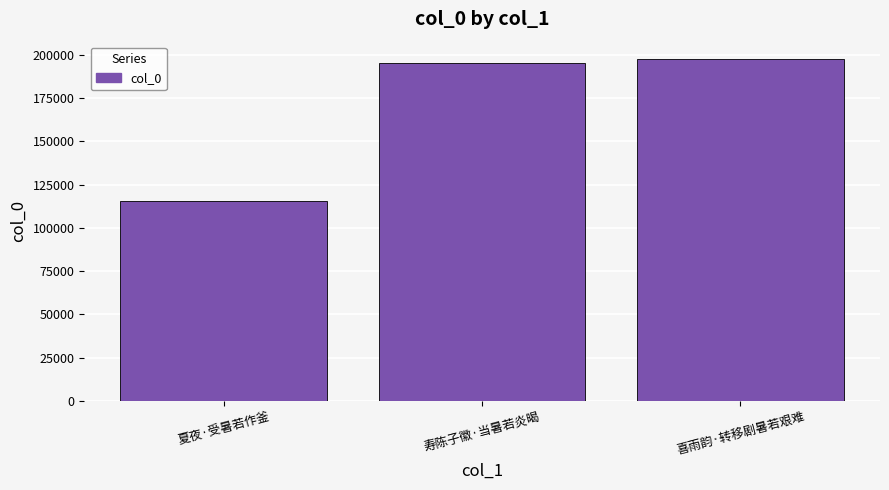

What is the difference between the values at 喜雨韵·转移剧暑若艰难 and 夏夜·受暑若作釜?

82200